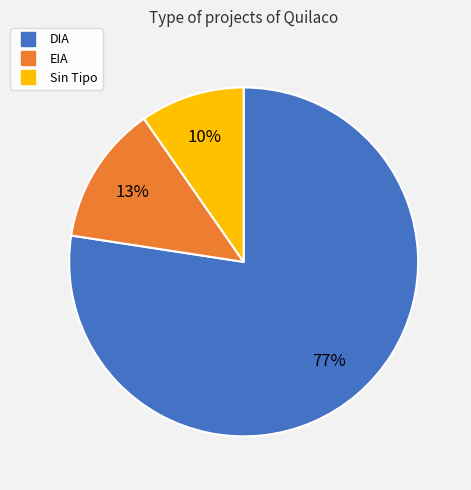

Does any single category account for the majority?

Yes